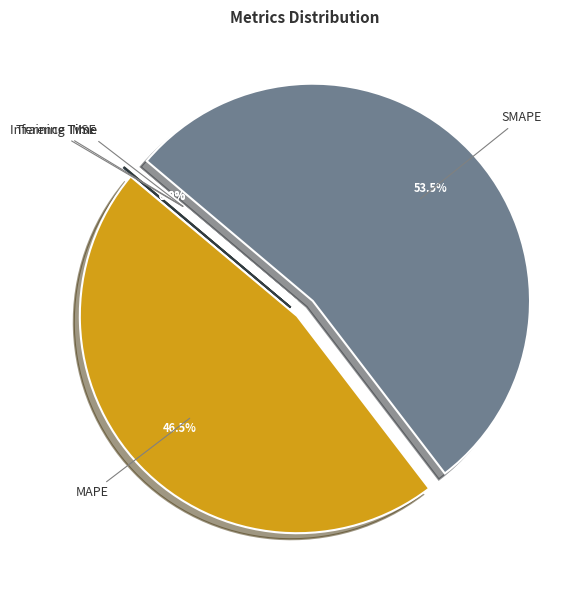

Which category has the biggest portion of the pie?

SMAPE